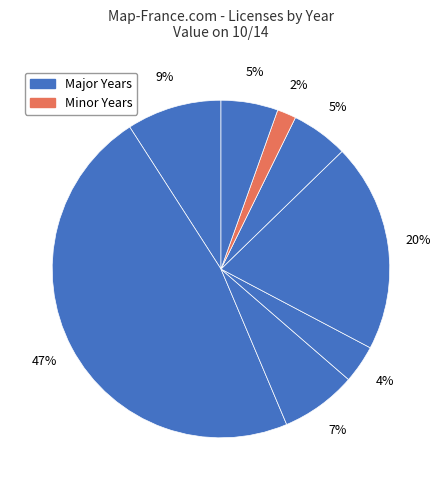

How many segments does this pie chart have?

8